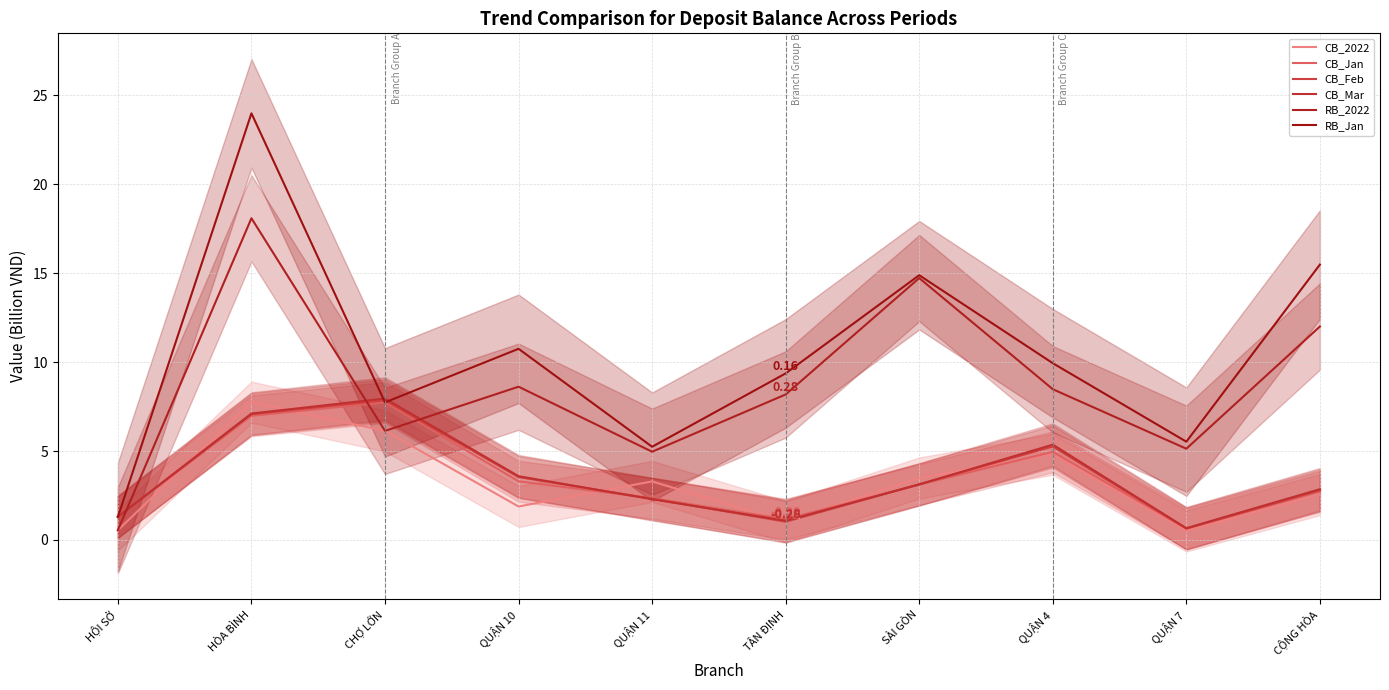

Reading left to right, what are all the values shown in this chart?

CB_2022: HỘI SỞ=0.6	HÒA BÌNH=7.7	CHỢ LỚN=6.1	QUẬN 10=1.9	QUẬN 11=3.3	TÂN ĐỊNH=1.0	SÀI GÒN=3.5	QUẬN 4=4.8	QUẬN 7=0.5	CỘNG HÒA=2.6
CB_Jan: HỘI SỞ=1.3	HÒA BÌNH=7.0	CHỢ LỚN=7.7	QUẬN 10=3.3	QUẬN 11=2.3	TÂN ĐỊNH=1.2	SÀI GÒN=3.1	QUẬN 4=5.0	QUẬN 7=0.6	CỘNG HÒA=2.7
CB_Feb: HỘI SỞ=1.3	HÒA BÌNH=7.1	CHỢ LỚN=7.9	QUẬN 10=3.5	QUẬN 11=2.3	TÂN ĐỊNH=1.0	SÀI GÒN=3.1	QUẬN 4=5.3	QUẬN 7=0.6	CỘNG HÒA=2.8
CB_Mar: HỘI SỞ=1.3	HÒA BÌNH=7.1	CHỢ LỚN=8.0	QUẬN 10=3.6	QUẬN 11=2.3	TÂN ĐỊNH=1.1	SÀI GÒN=3.1	QUẬN 4=5.4	QUẬN 7=0.7	CỘNG HÒA=2.9
RB_2022: HỘI SỞ=0.6	HÒA BÌNH=18.1	CHỢ LỚN=6.1	QUẬN 10=8.6	QUẬN 11=5.0	TÂN ĐỊNH=8.2	SÀI GÒN=14.7	QUẬN 4=8.5	QUẬN 7=5.1	CỘNG HÒA=12.0
RB_Jan: HỘI SỞ=1.3	HÒA BÌNH=24.0	CHỢ LỚN=7.7	QUẬN 10=10.7	QUẬN 11=5.2	TÂN ĐỊNH=9.4	SÀI GÒN=14.9	QUẬN 4=9.9	QUẬN 7=5.5	CỘNG HÒA=15.5